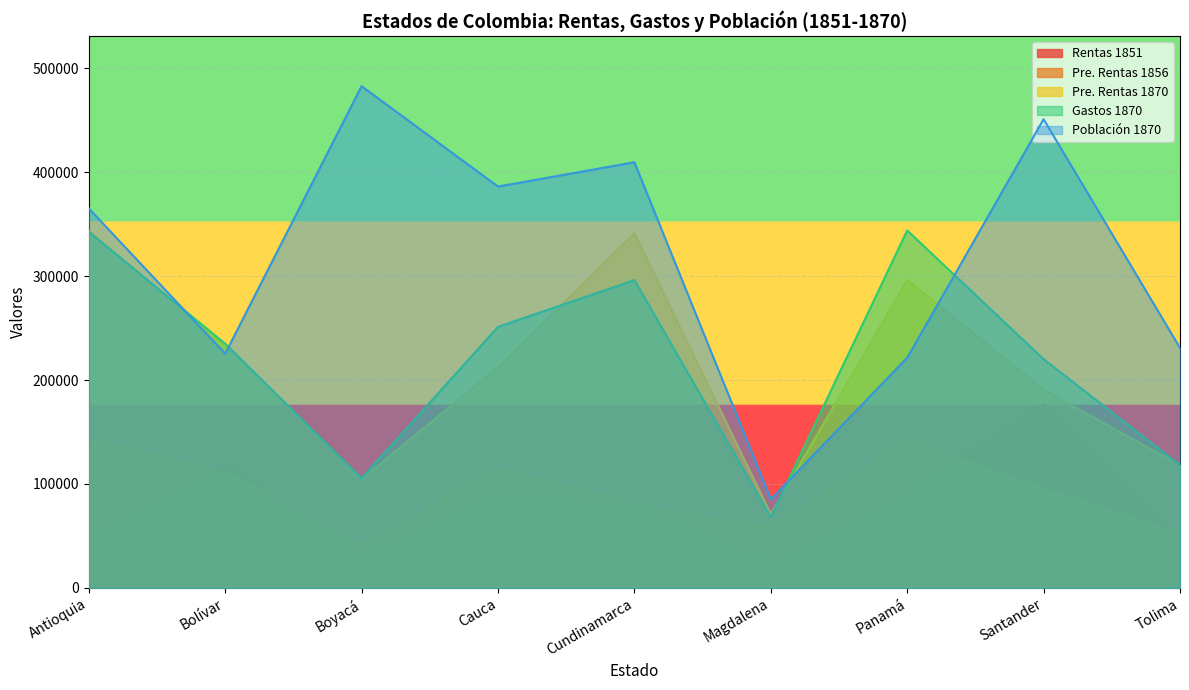

Between Panamá and Cundinamarca, which is larger?

Panamá